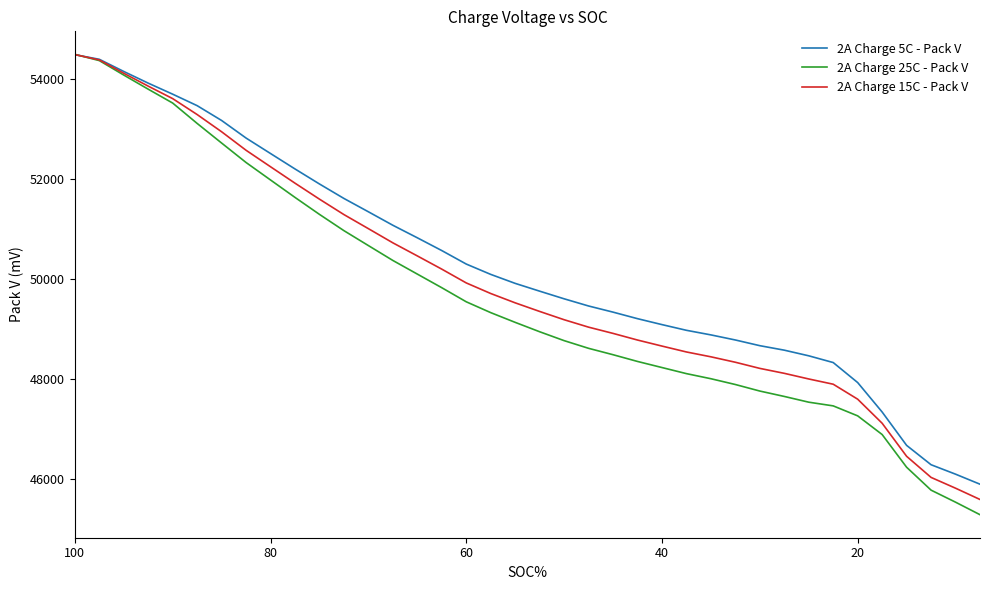

What is the difference between the maximum and minimum values in the 2A Charge 25C - Pack V series?

9222